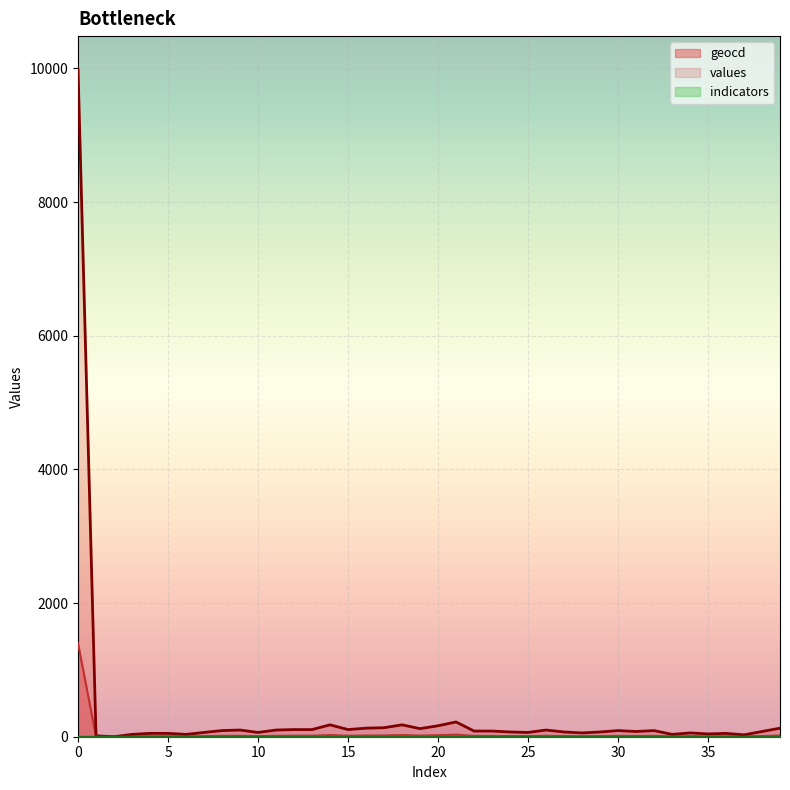

What is the maximum value for geocd?

1398